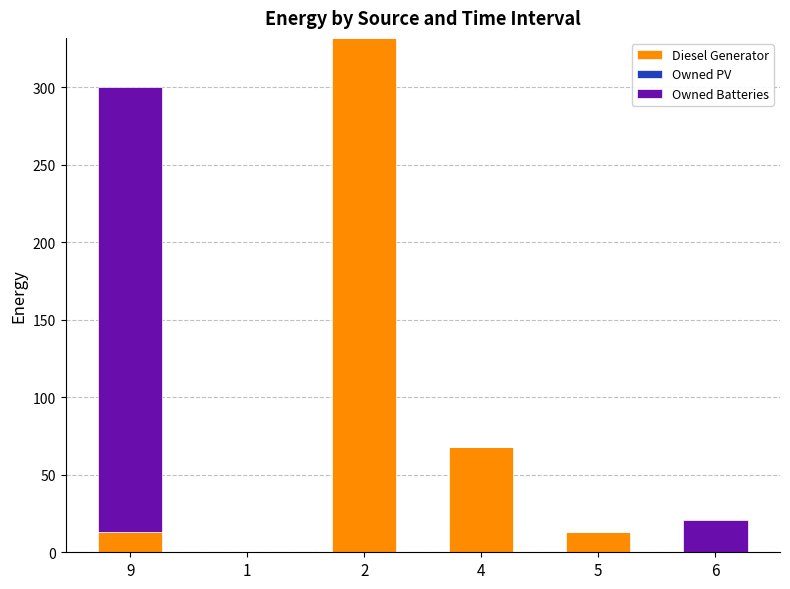

Reading left to right, what are the values for Diesel Generator?

9=13	1=0	2=332	4=68	5=13	6=0